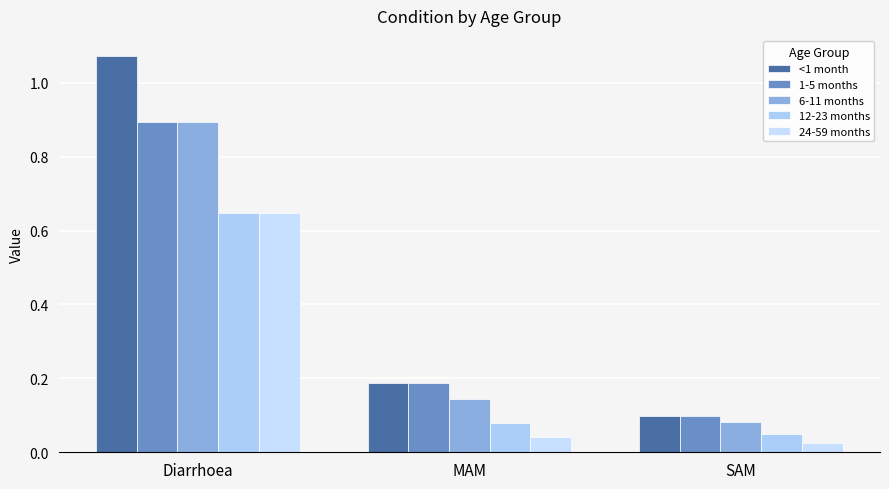

What is the highest value of the 1-5 months series?

0.9